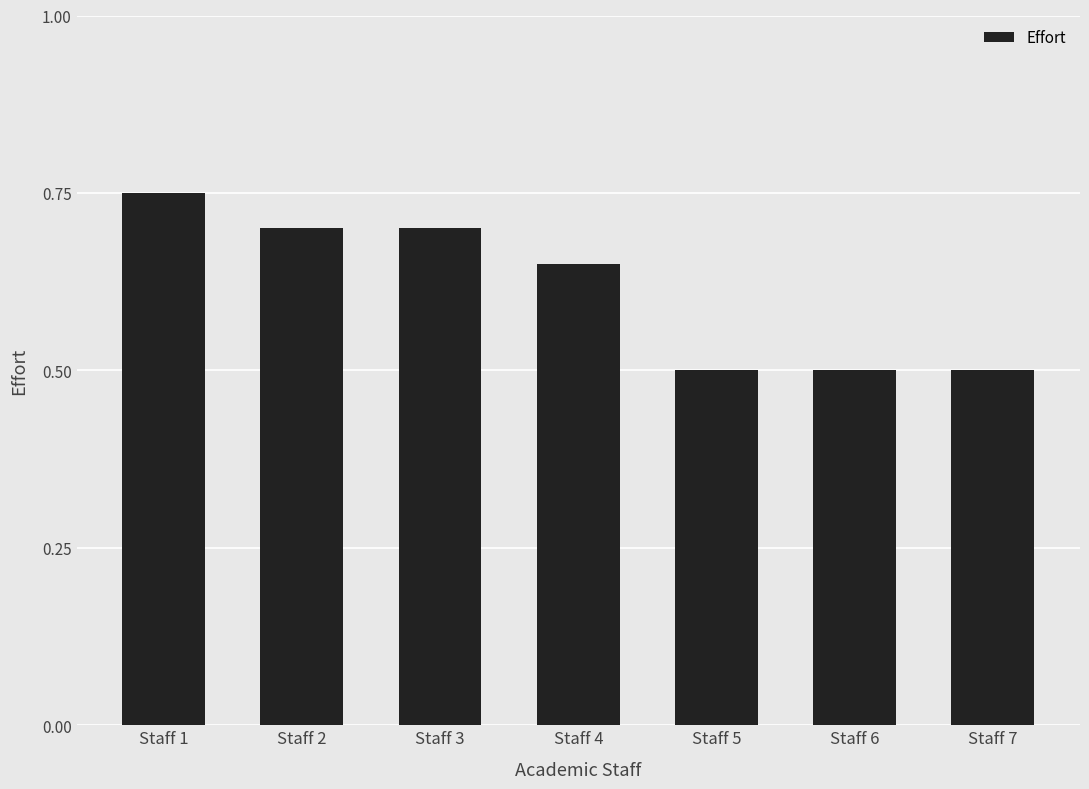

Are the bars horizontal?

No